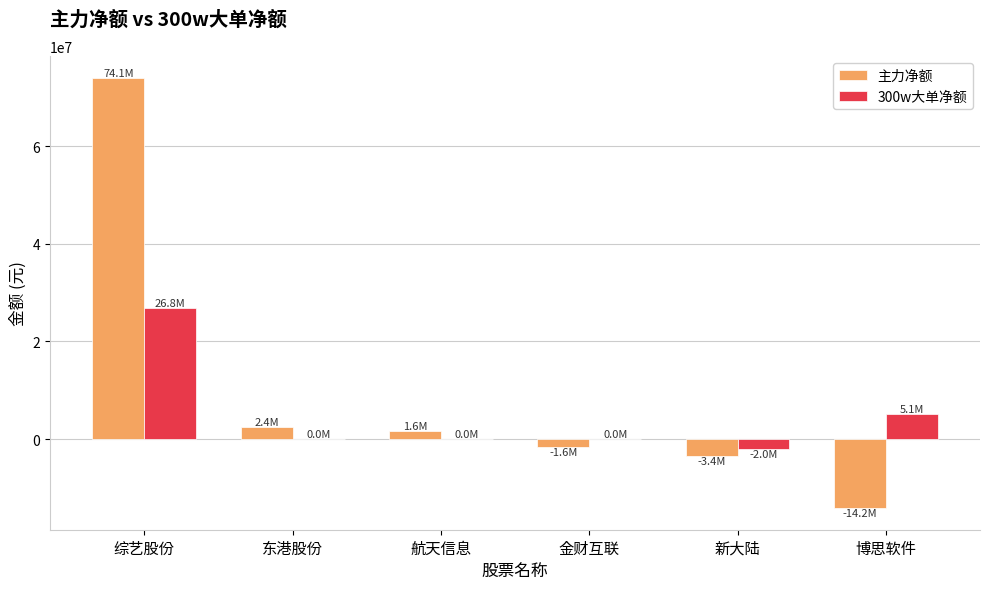

At which category is the sum across all series the highest?

综艺股份